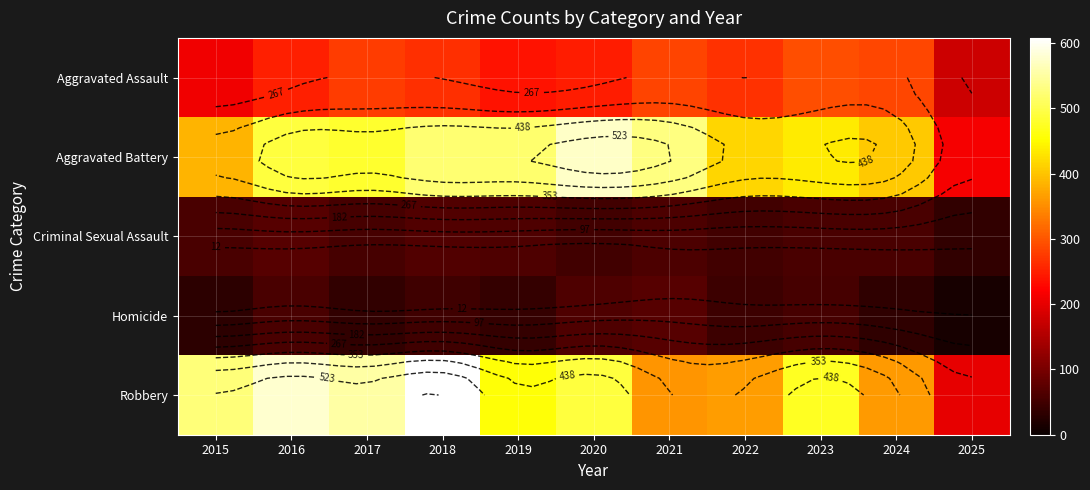

What is the difference between the second highest and second lowest values in the Robbery series?

222